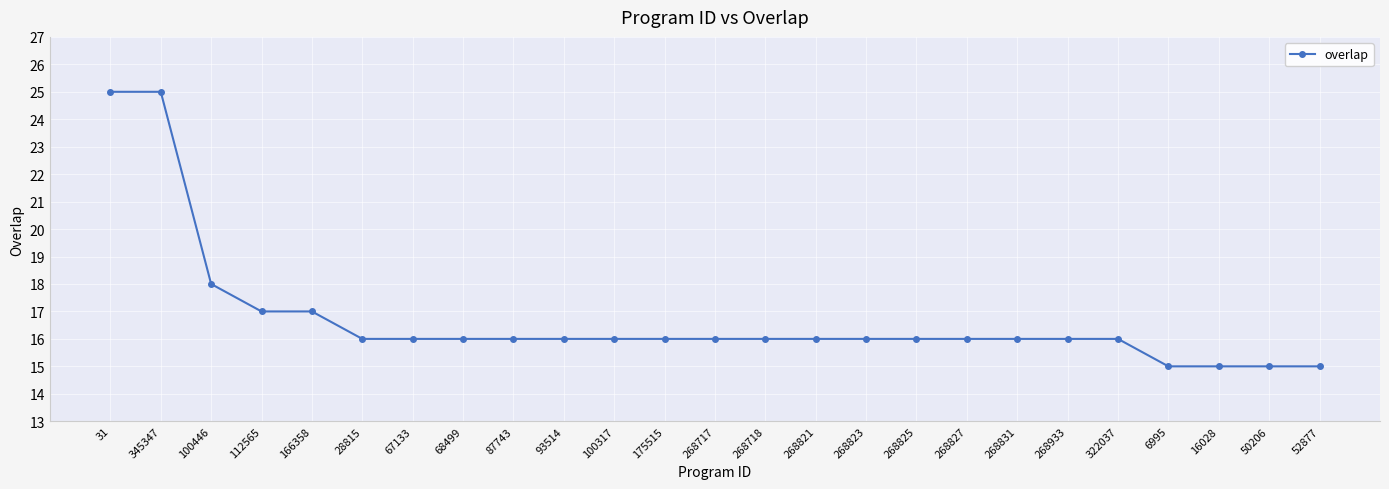

What position from the right is 50206?

2